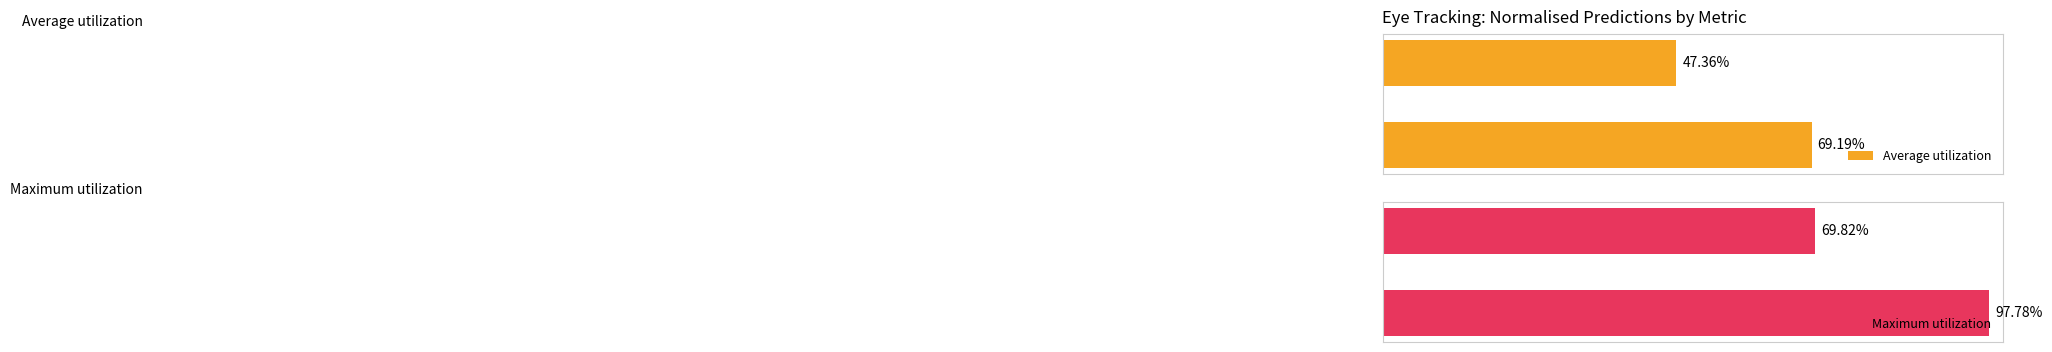

Reading right to left, extract all data points from this chart.

Average utilization: 1=47.4	0=69.2
Maximum utilization: 1=69.8	0=97.8